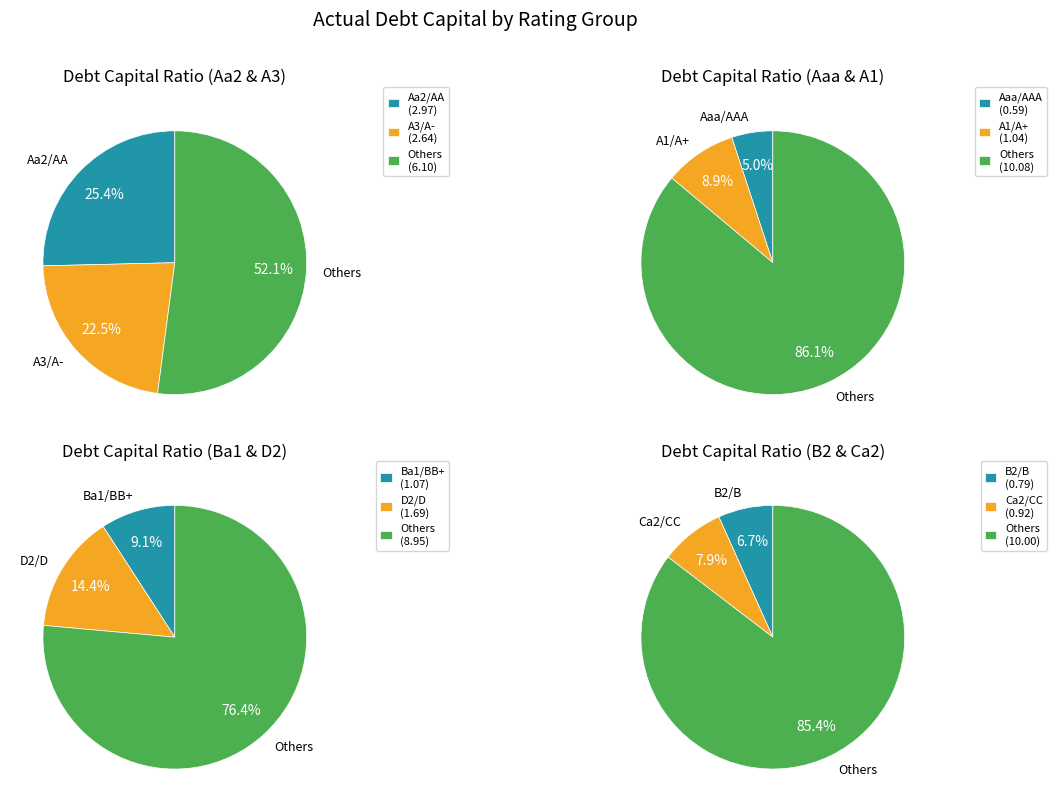

Is the sum of A3/A- and D2/D greater than half?

No